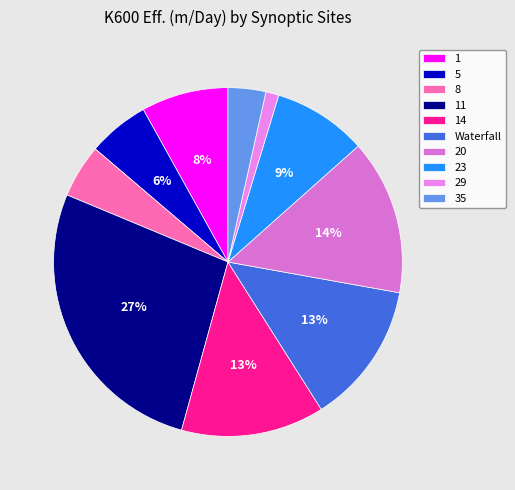

To the nearest percent, what is the difference between the 8 and 5 slice percentages?

1%